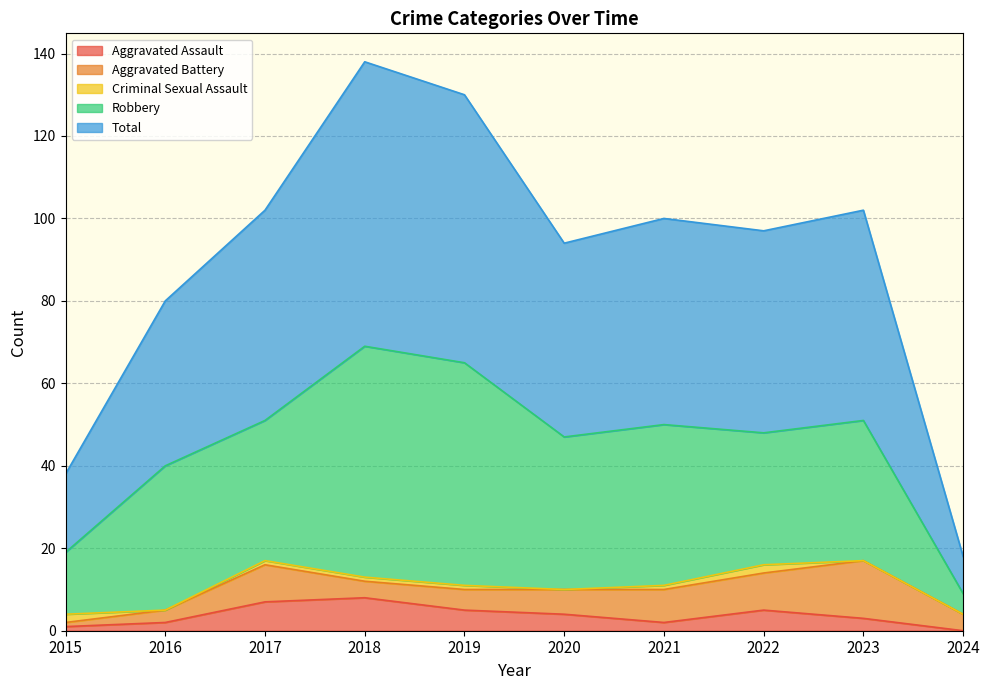

What is the value of the Robbery point at the 3rd from the left?

34